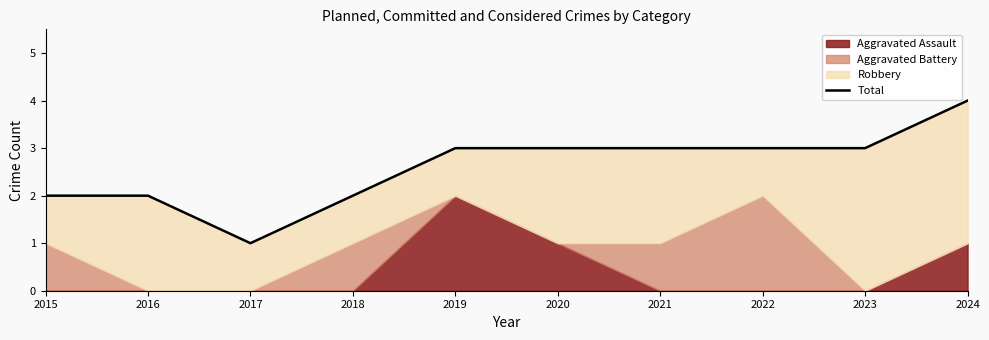

Rank the categories by value from lowest to highest.

2017, 2015, 2016, 2018, 2019, 2020, 2021, 2022, 2023, 2024